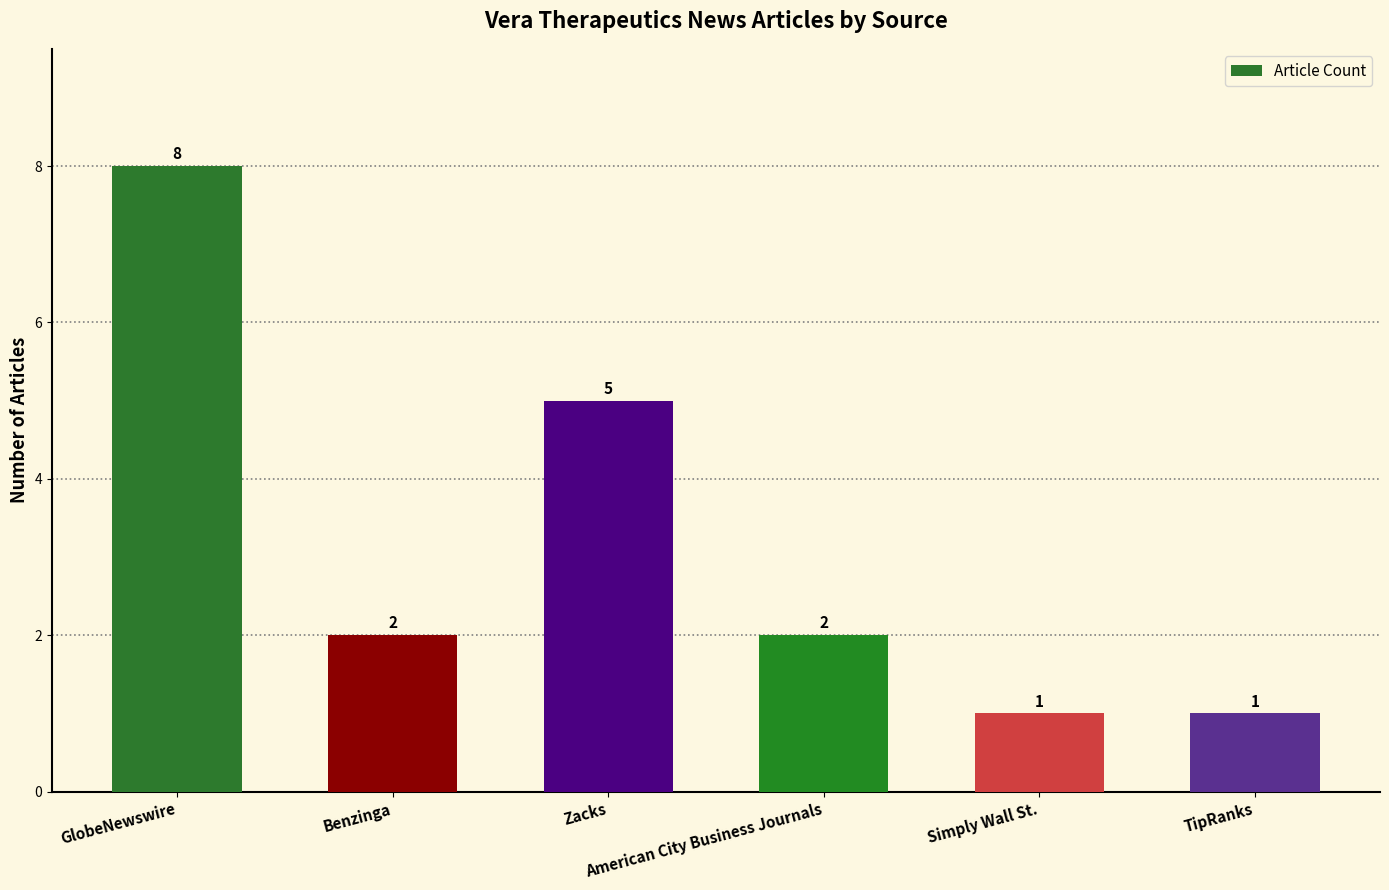

Reading right to left, list all the values displayed in this chart.

1	1	2	5	2	8